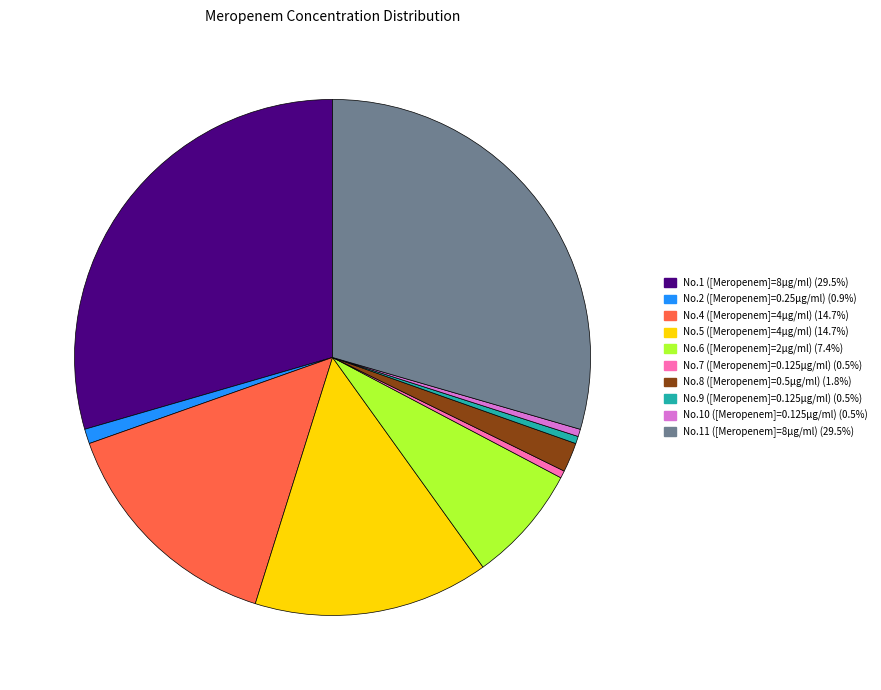

Does any single category account for the majority?

No